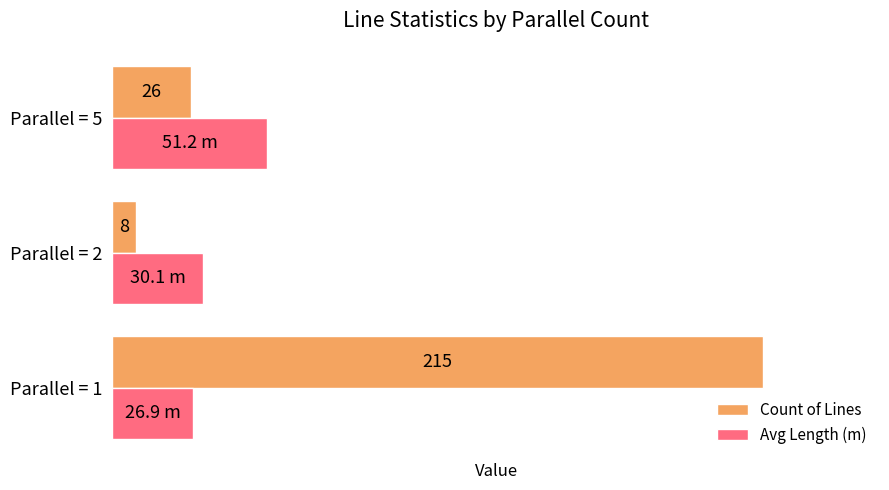

Which series has the largest total across all categories?

Count of Lines